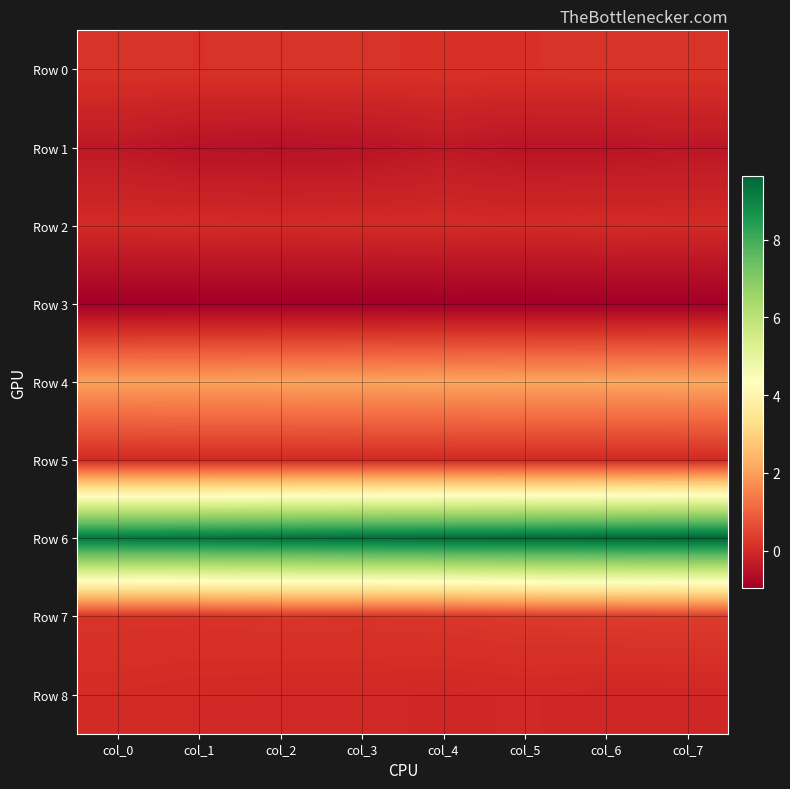

Which has a higher value, col_0 or col_1?

col_0